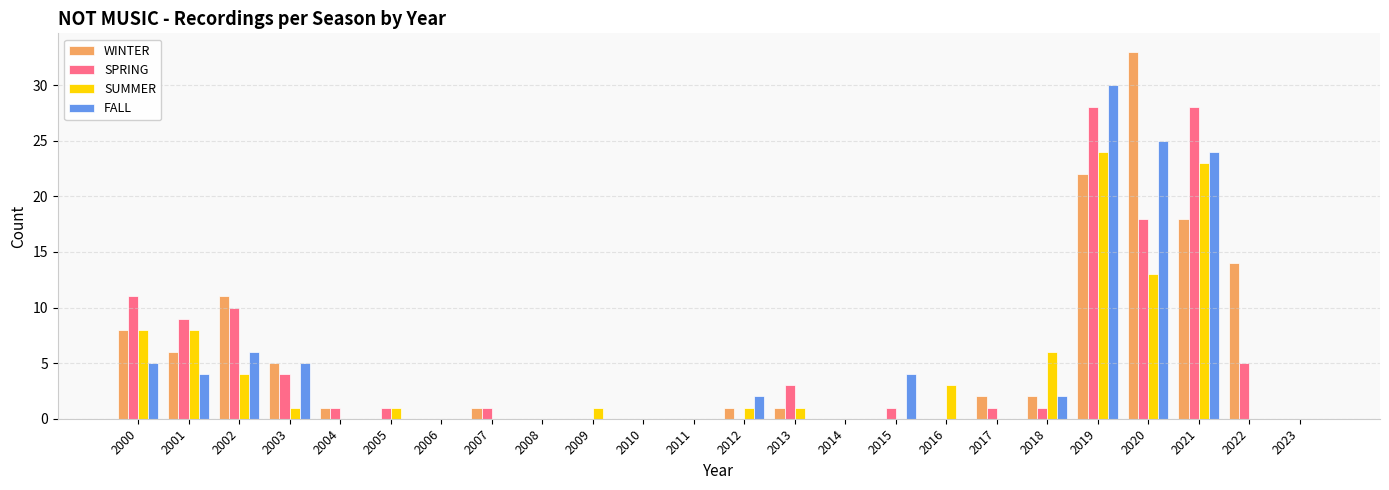

The value of FALL at 2011 is 0. True or false?

True